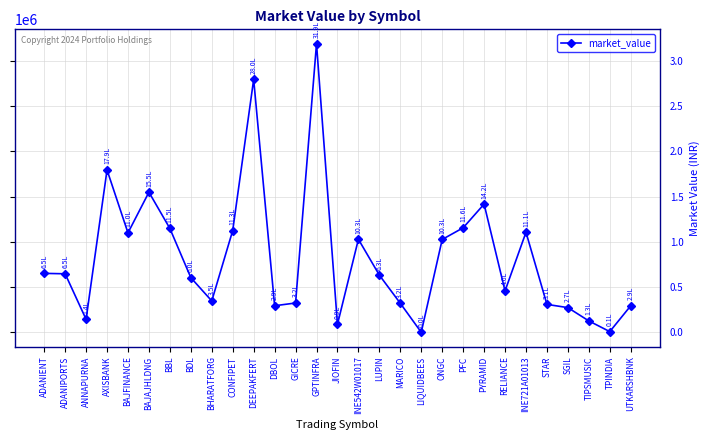

At which category does the data reach its first local valley?

ANNAPURNA